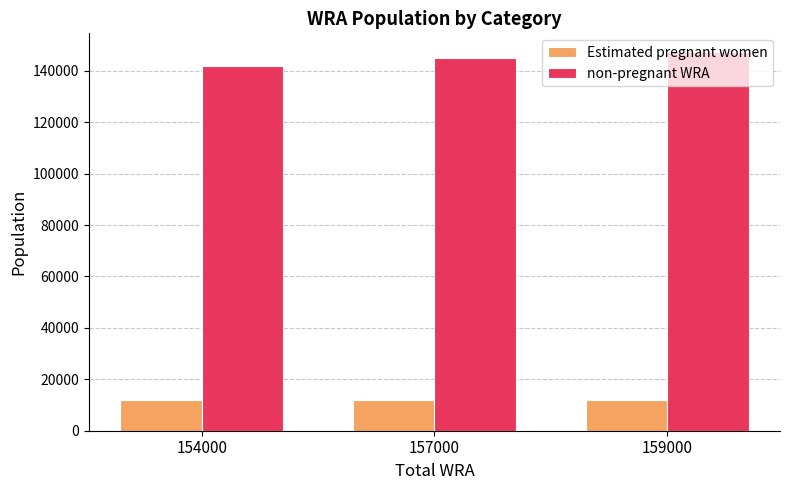

What is the sum of all Estimated pregnant women values?

35581.2